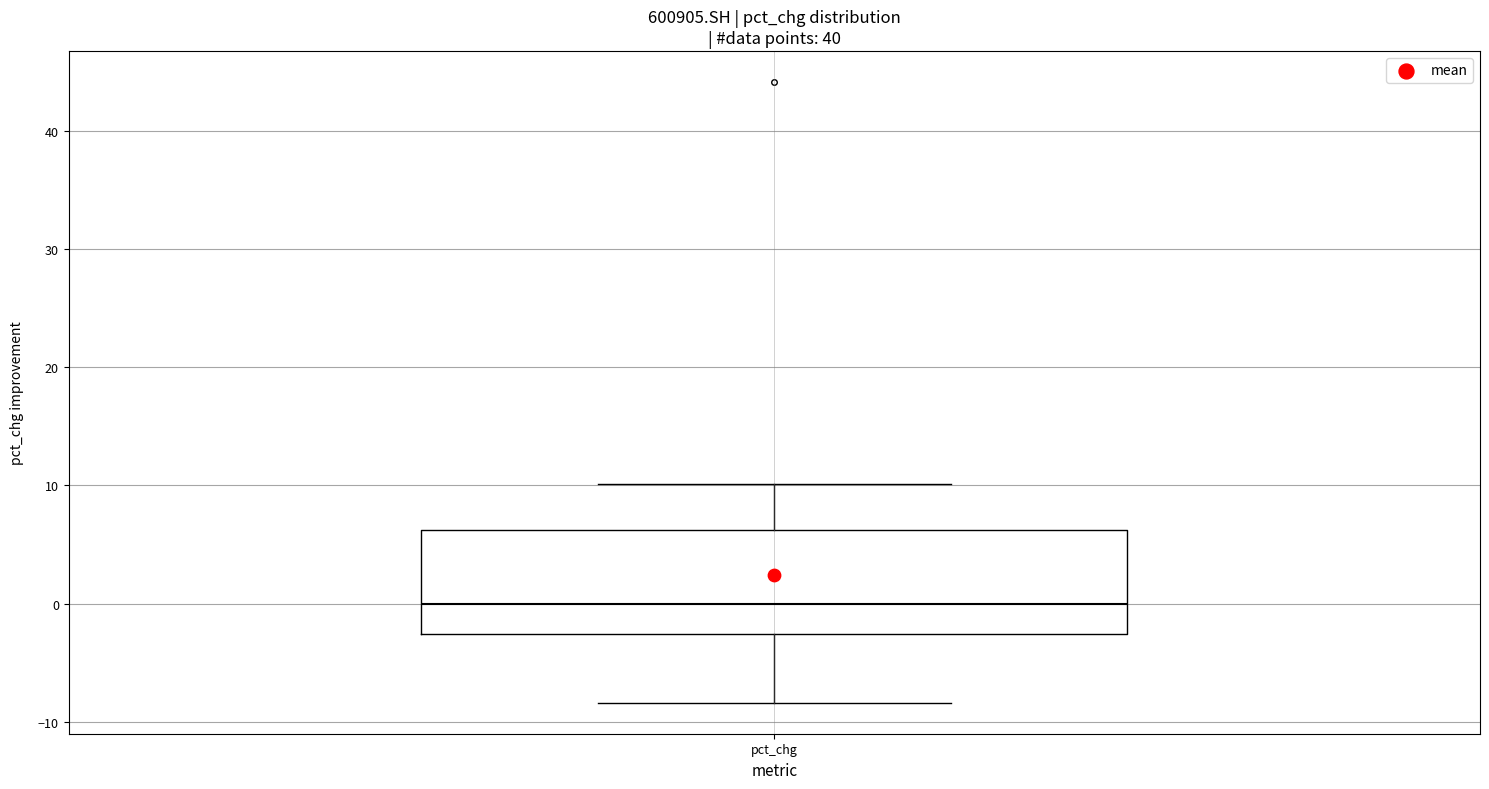

Transcribe this box plot: give where the median line is, the range the box spans, and where the two whiskers end, as read against the y-axis. The values are not printed on the chart, so give them approximately, as read against the axis.

median 0, box -3 to 6, whiskers -8 to 10